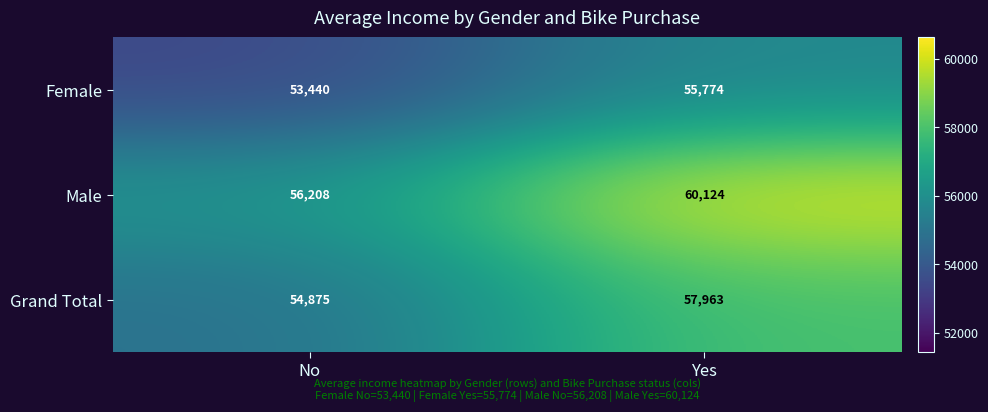

What is the spread (max minus min) of values at No?

2768